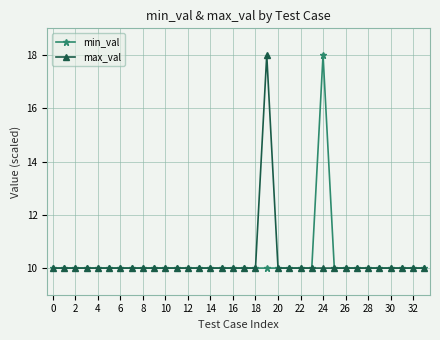

What is the value of the min_val point at the 21st from the left?

10